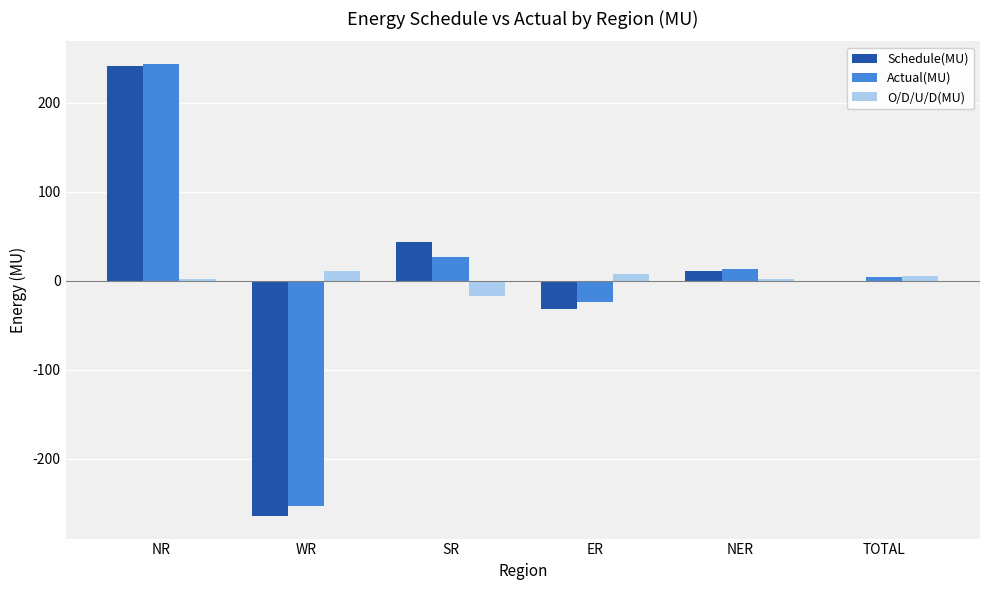

What is the sum of all O/D/U/D(MU) values?

10.3